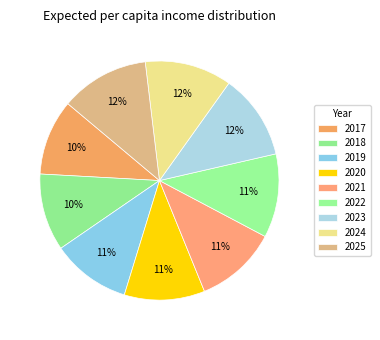

Approximately how many times larger is the value at 2019 compared to 2020?

1.0